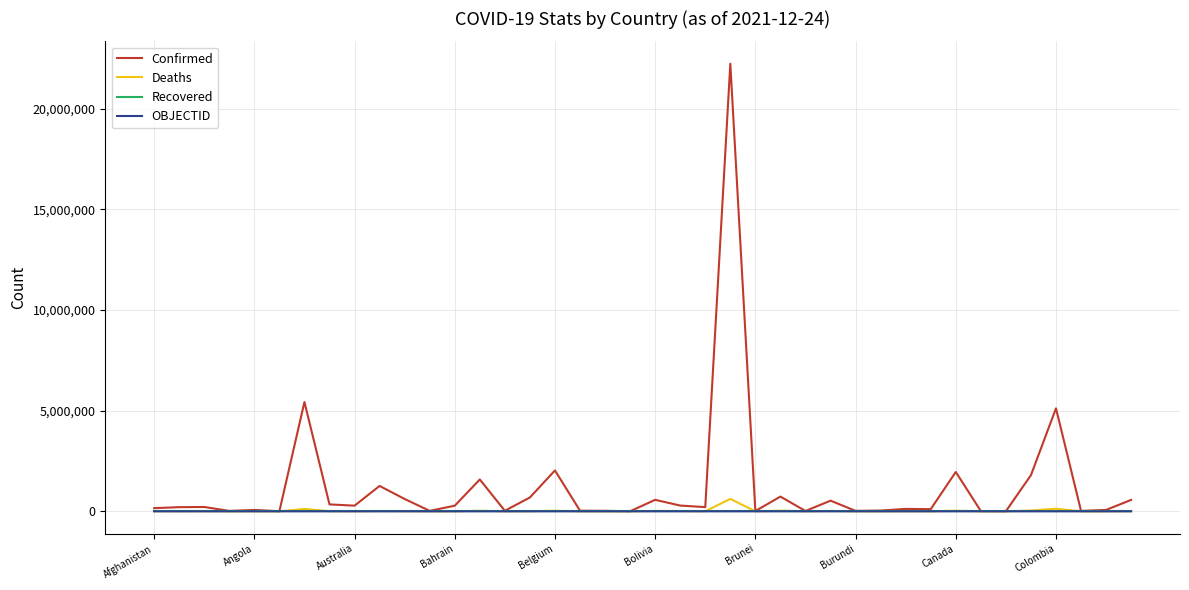

In Deaths, how many points are higher than both neighbors (excluding endpoints)?

13